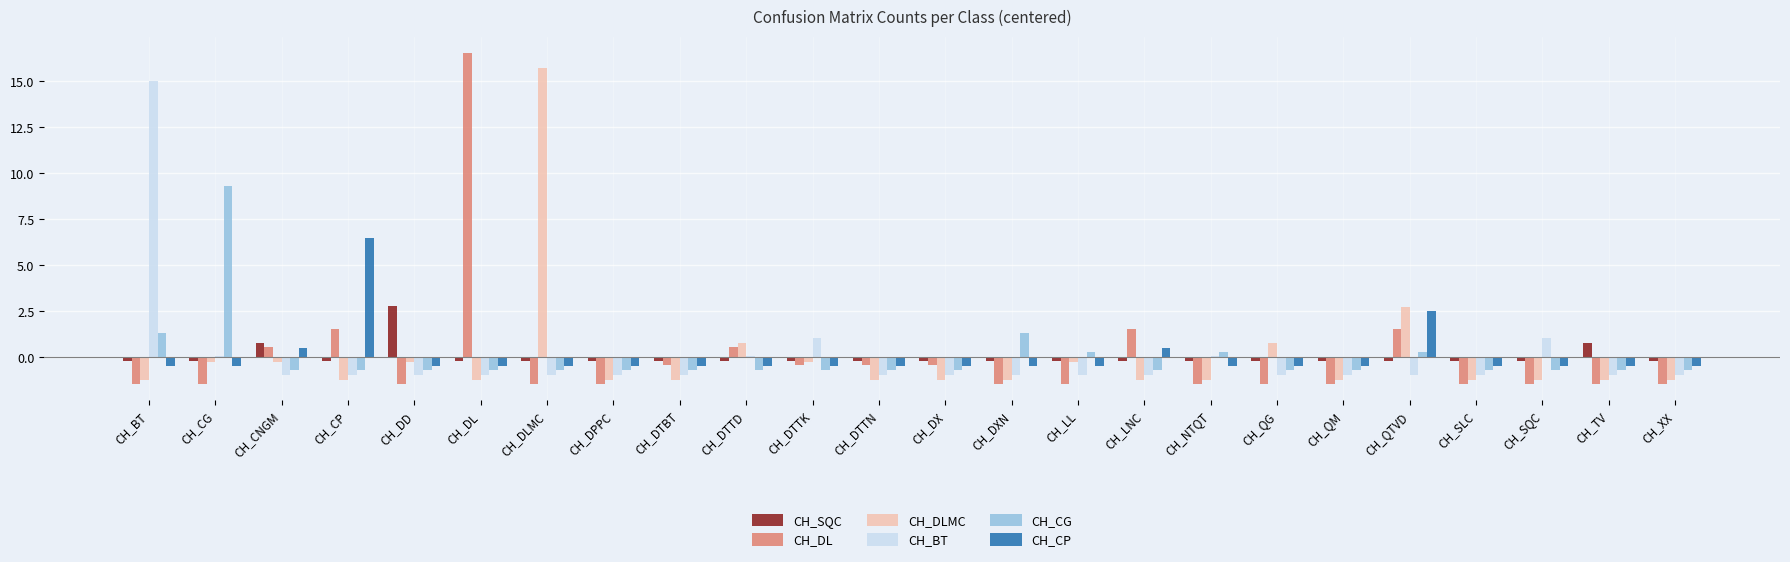

Which label corresponds to the largest value in the chart?

CH_DL